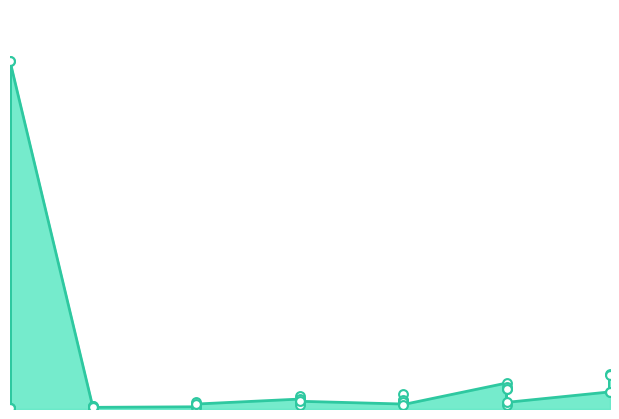

Which has a higher value, 20 or 1?

20